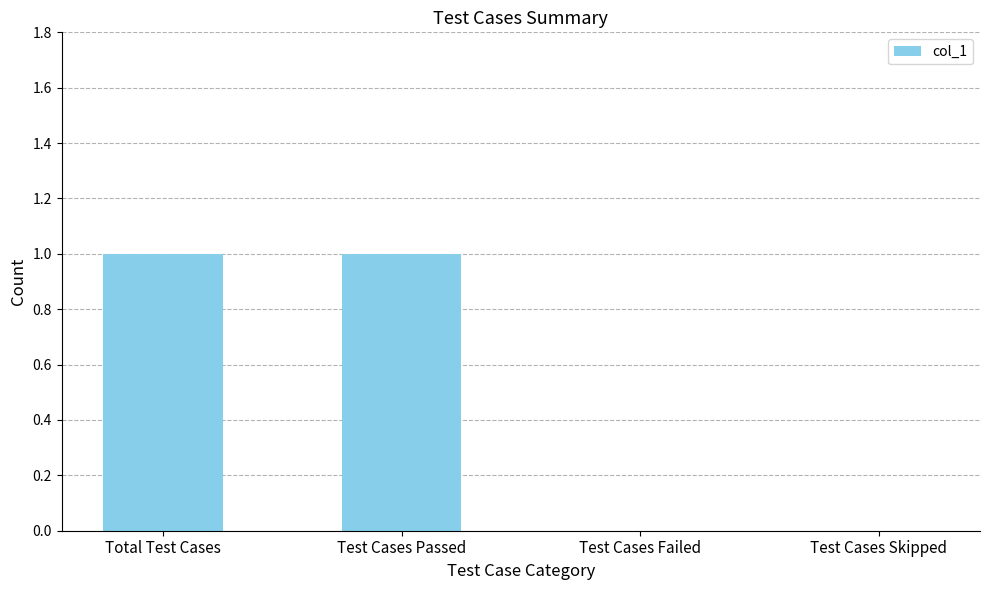

Are the bars horizontal?

No